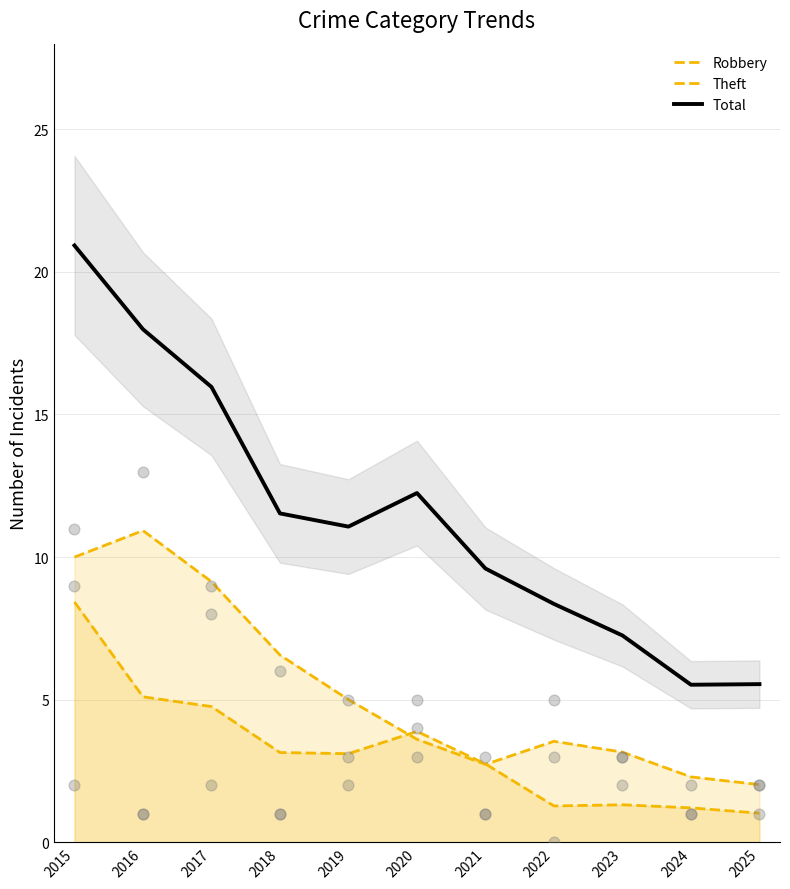

What are all the series names shown in the legend?

Robbery, Theft, Total